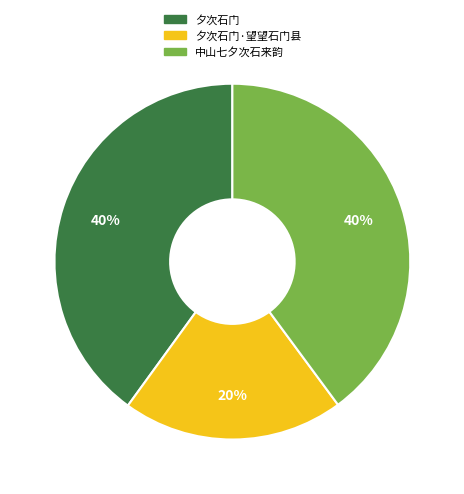

To the nearest percent, what is the difference between the largest and smallest slice percentages?

20%